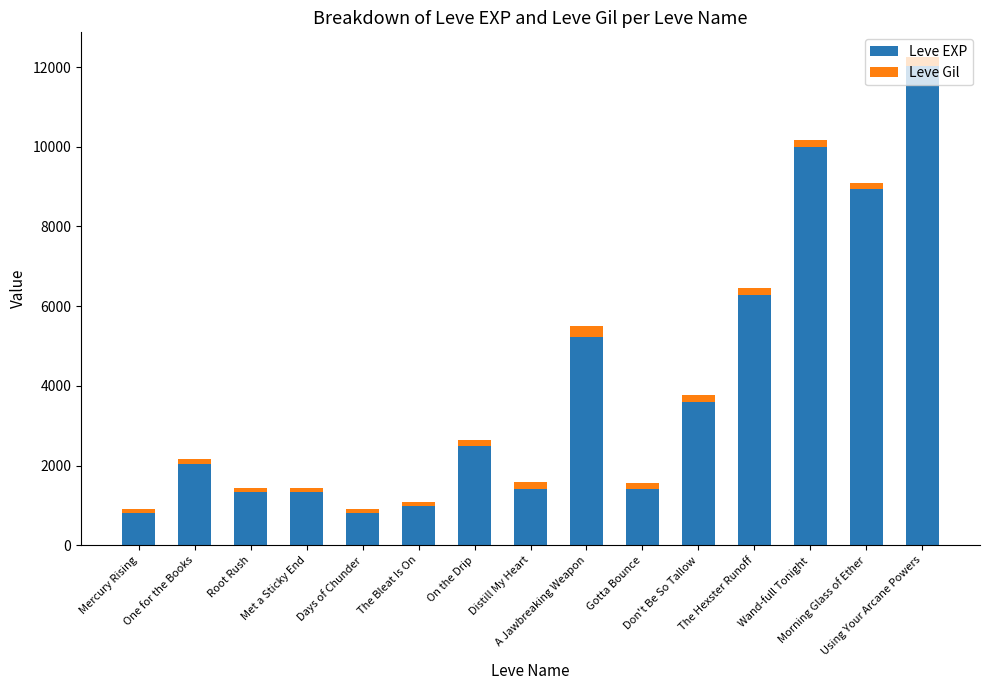

What is the difference between the Leve EXP values at Root Rush and One for the Books?

710